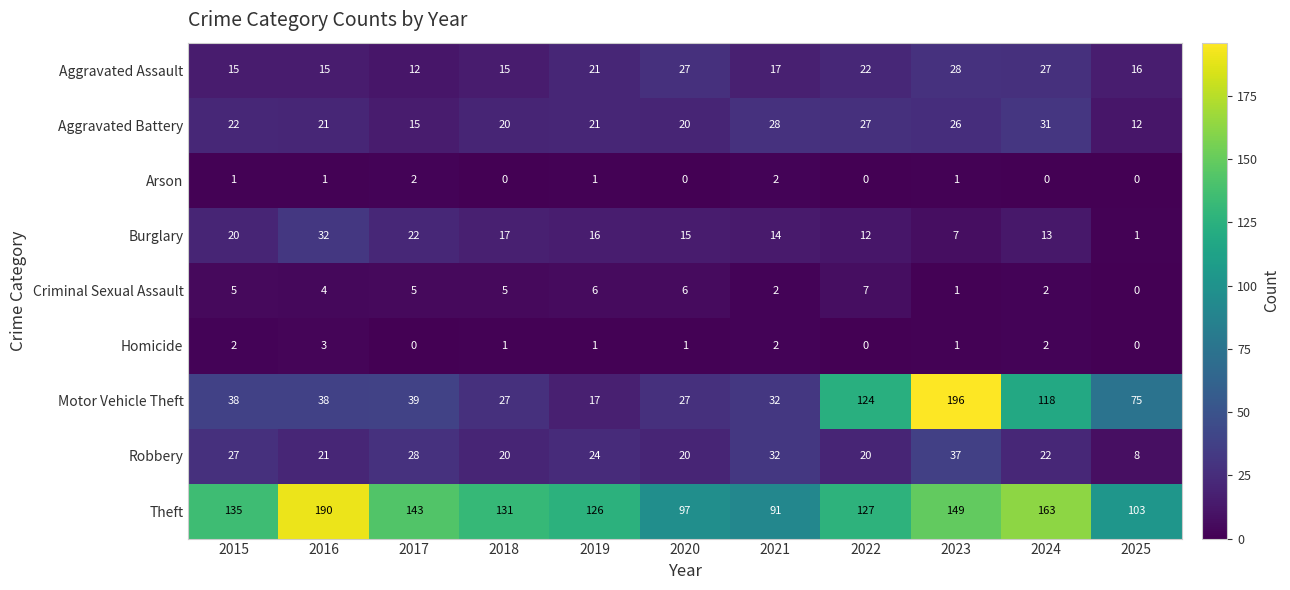

What is the difference between the Theft values at 2021 and 2019?

35